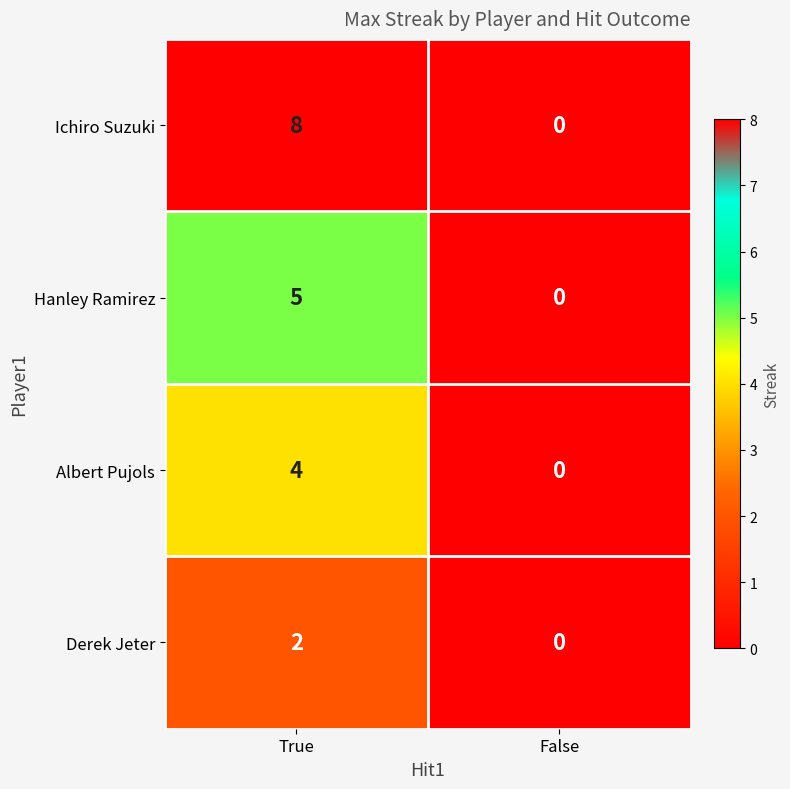

At True, list the series in order from smallest to largest.

Derek Jeter, Albert Pujols, Hanley Ramirez, Ichiro Suzuki